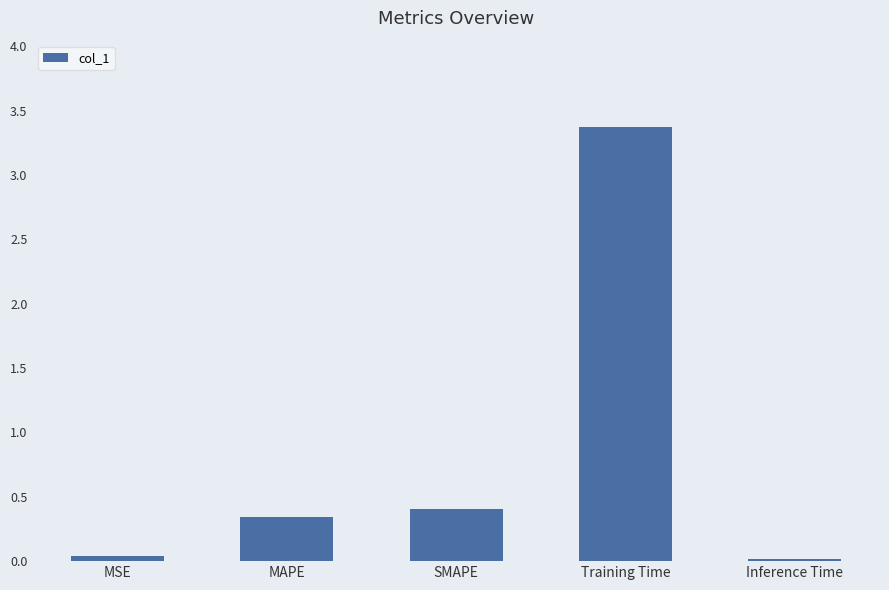

What is the value of the 2nd bar from the left?

0.3